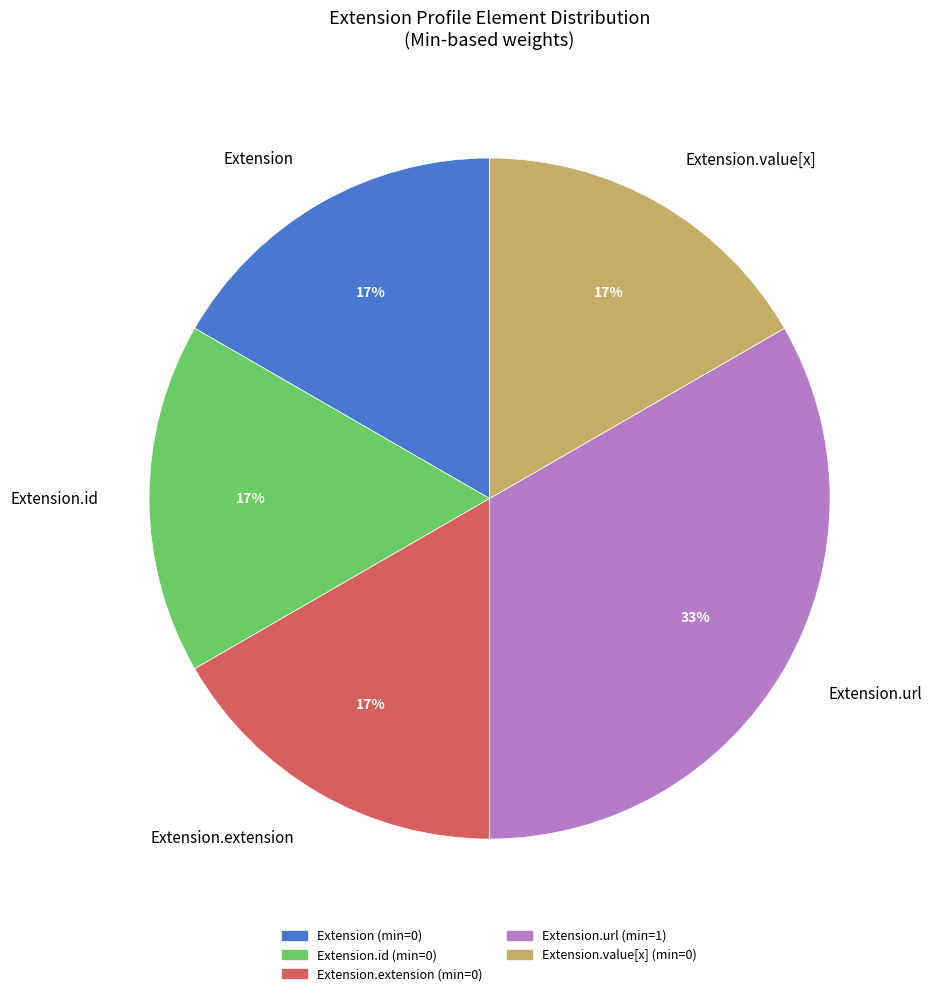

Do Extension.id and Extension.extension together represent more than half of the pie?

No